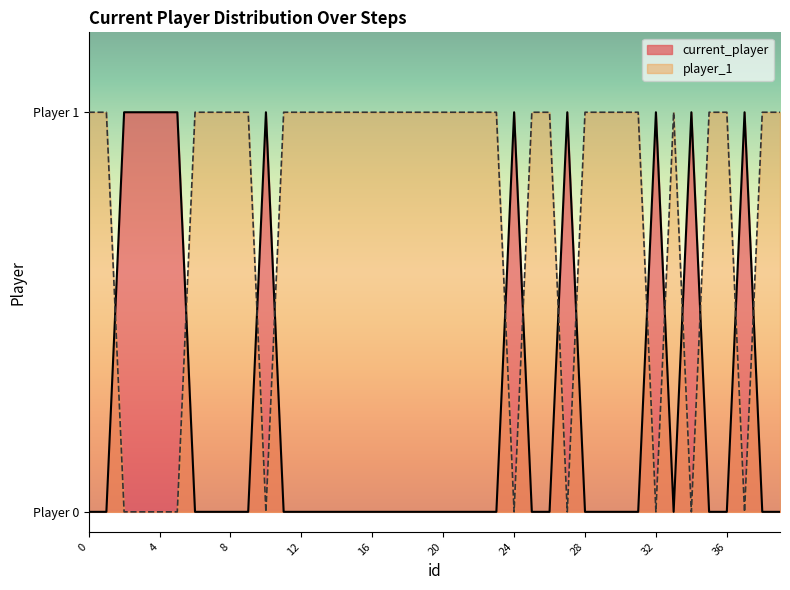

How many times do current_player and player_1 cross each other?

14